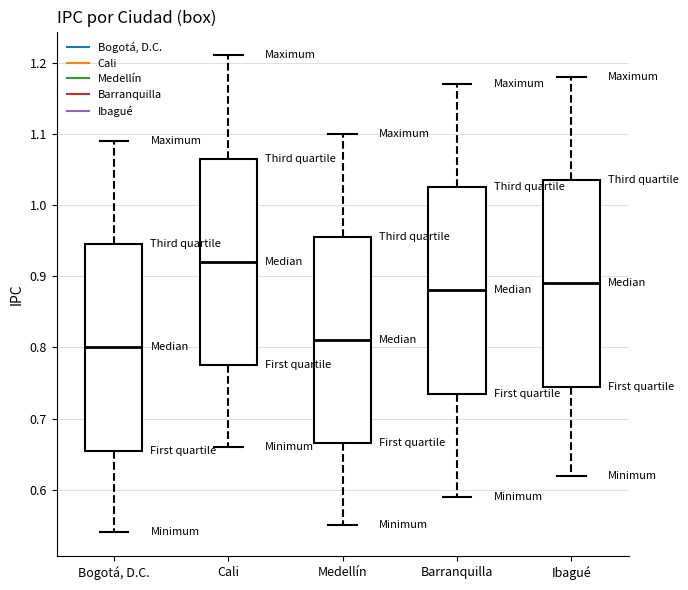

Reading left to right, transcribe this box plot: for each box, give where its median line is, the range the box spans, and where its two whiskers end, as read against the y-axis. The values are not printed on the chart, so give them approximately, as read against the axis.

Bogotá, D.C.: median 0.80, box 0.66 to 0.95, whiskers 0.54 to 1.09
Cali: median 0.92, box 0.78 to 1.07, whiskers 0.66 to 1.21
Medellín: median 0.81, box 0.67 to 0.96, whiskers 0.55 to 1.10
Barranquilla: median 0.88, box 0.74 to 1.03, whiskers 0.59 to 1.17
Ibagué: median 0.89, box 0.75 to 1.04, whiskers 0.62 to 1.18